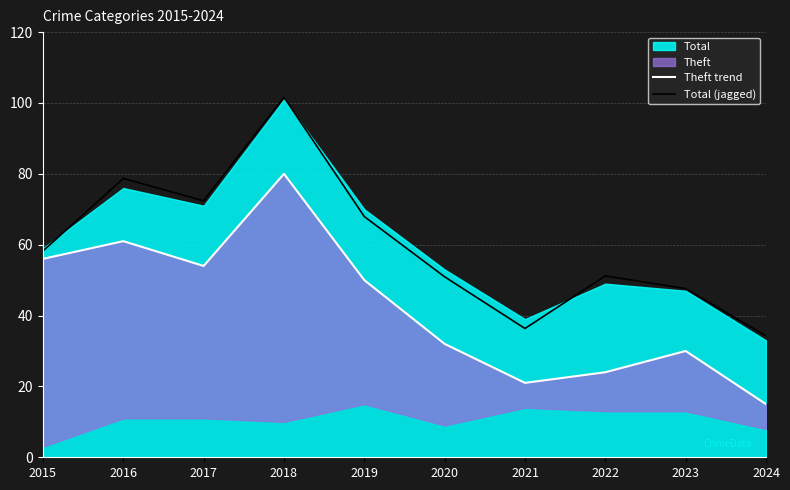

Where is the first local maximum for Total (jagged)?

2016